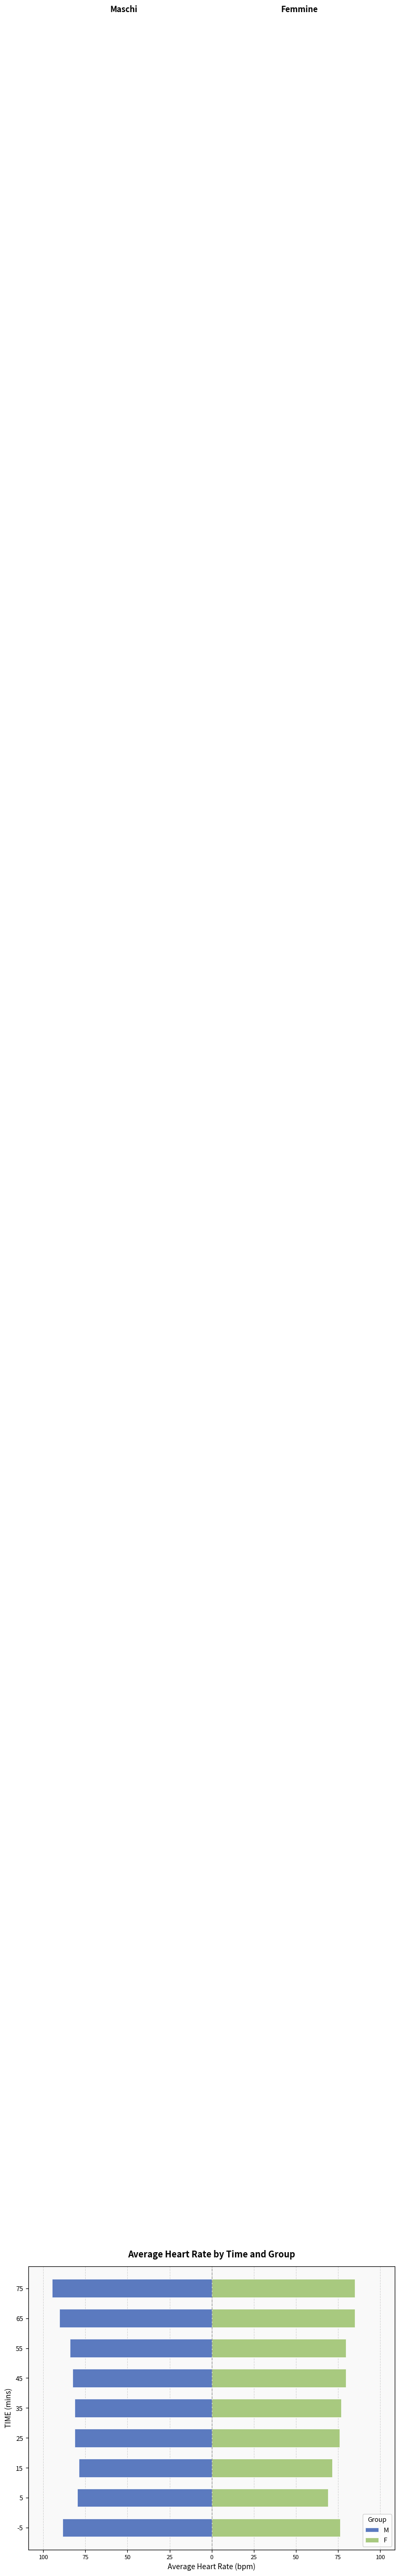

Reading right to left, transcribe all the data shown in this chart.

M: -94.7	-90.3	-84.2	-82.7	-81.3	-81.3	-78.8	-79.7	-88.5
F: 85.0	85.2	79.7	79.7	77.0	76.0	71.7	69.0	76.3